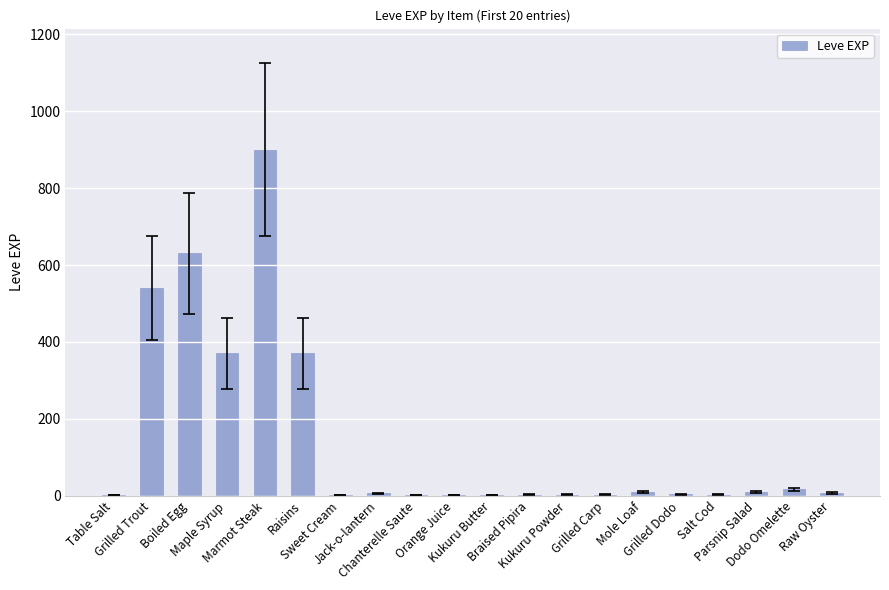

Read the value at Grilled Carp.

3